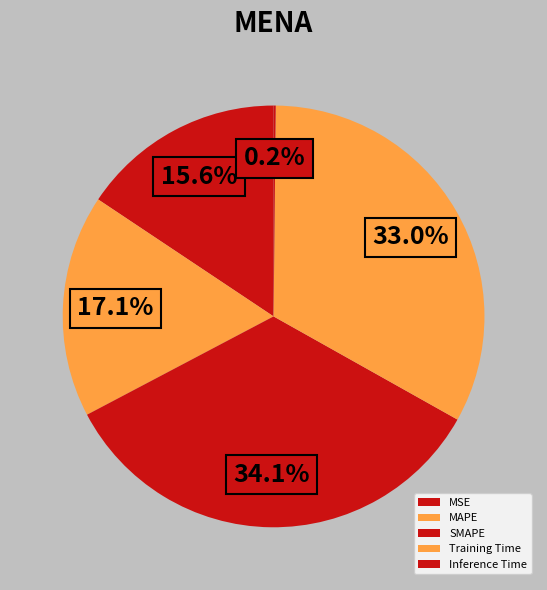

To the nearest percent, what percentage of the pie is Training Time?

33%